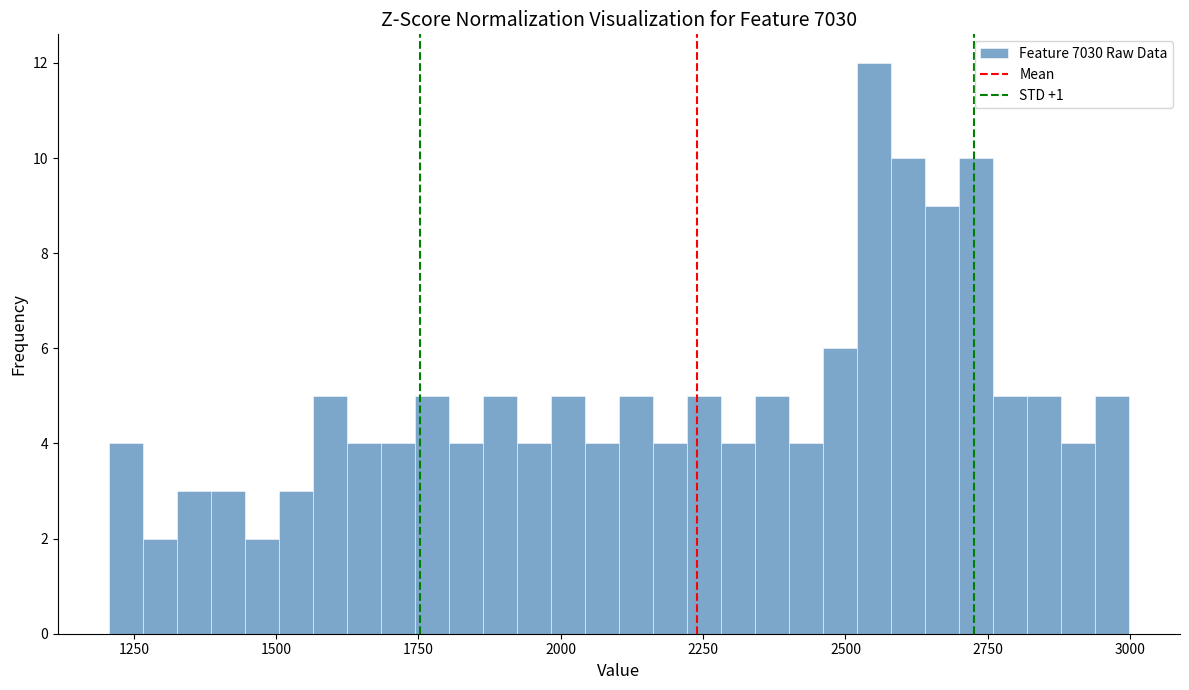

Read against the x-axis, roughly where is the centre of the tallest bar?

2550